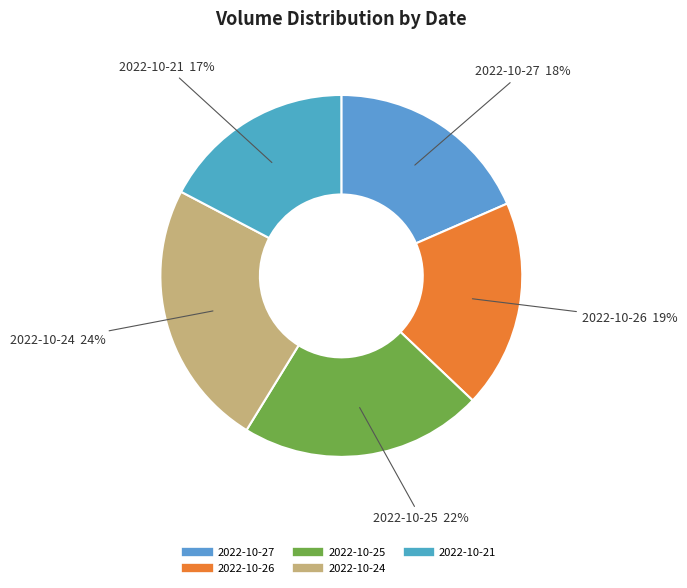

The 2022-10-26 slice represents 9% of the pie. True or false?

False